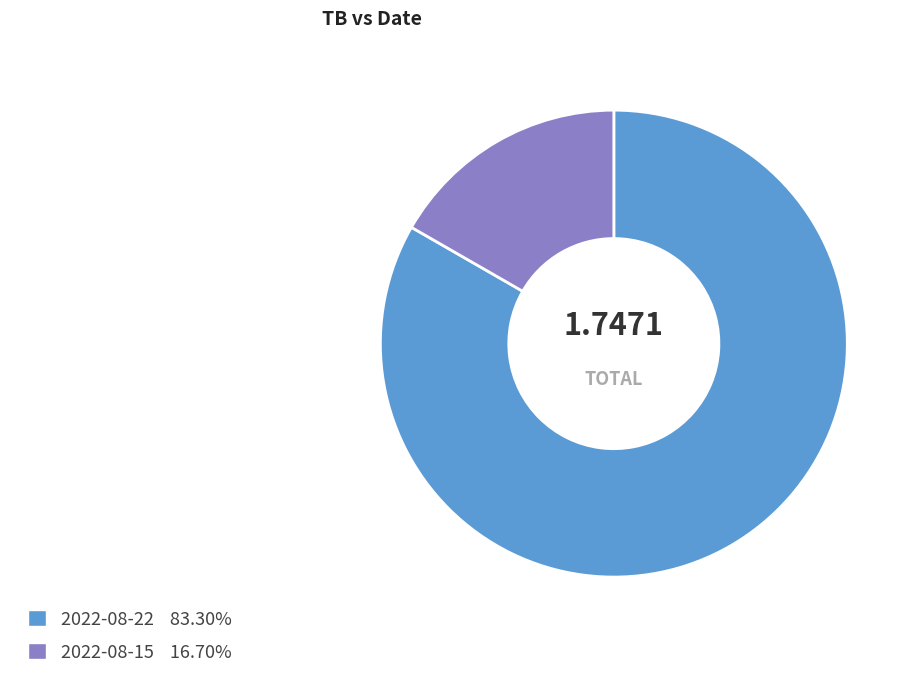

Does 2022-08-15 account for over 50% of the chart?

No